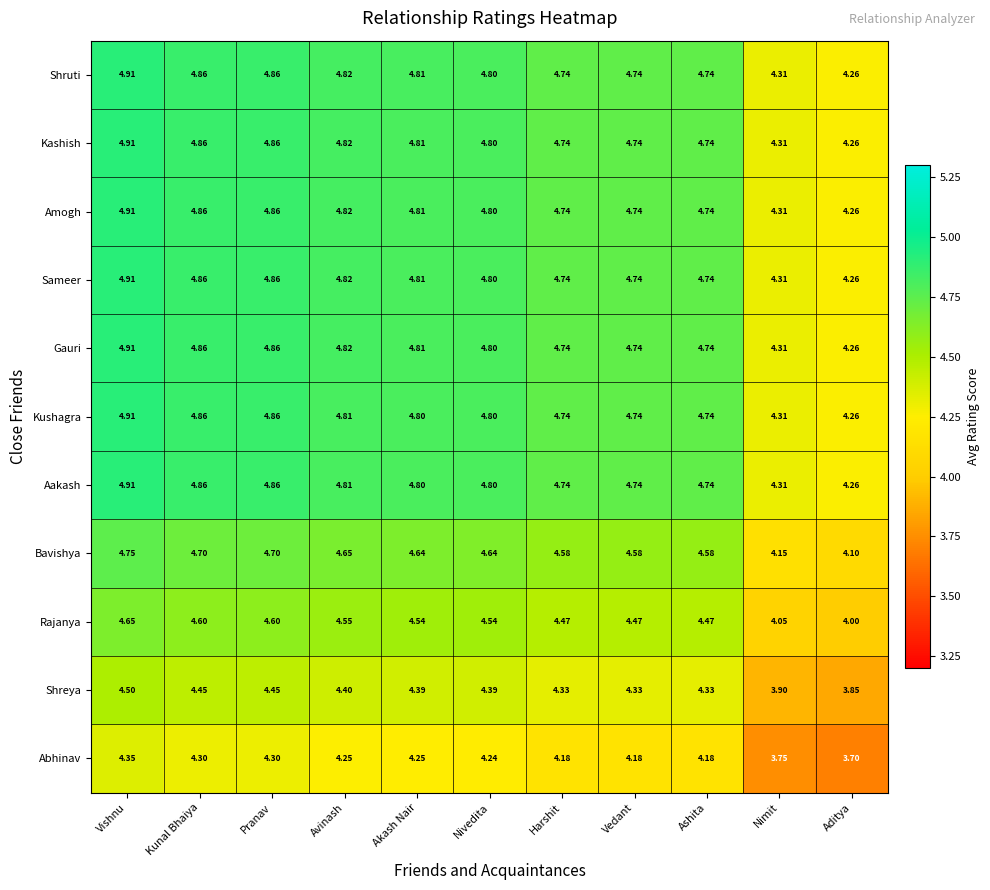

At which category is the sum across all series the highest?

Vishnu